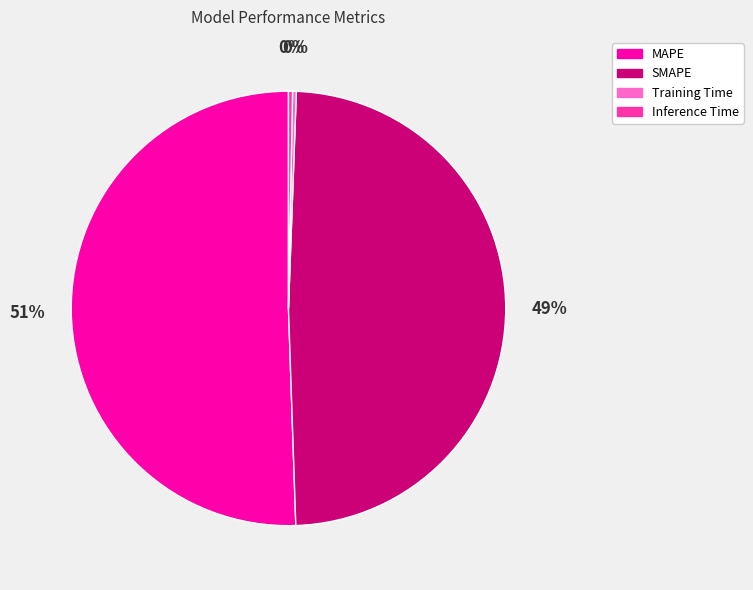

Is the sum of MAPE and SMAPE greater than half?

Yes